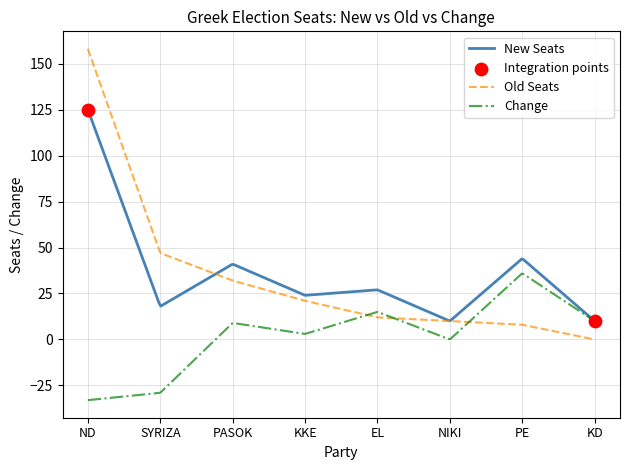

Which series has the largest range (max minus min)?

Old Seats